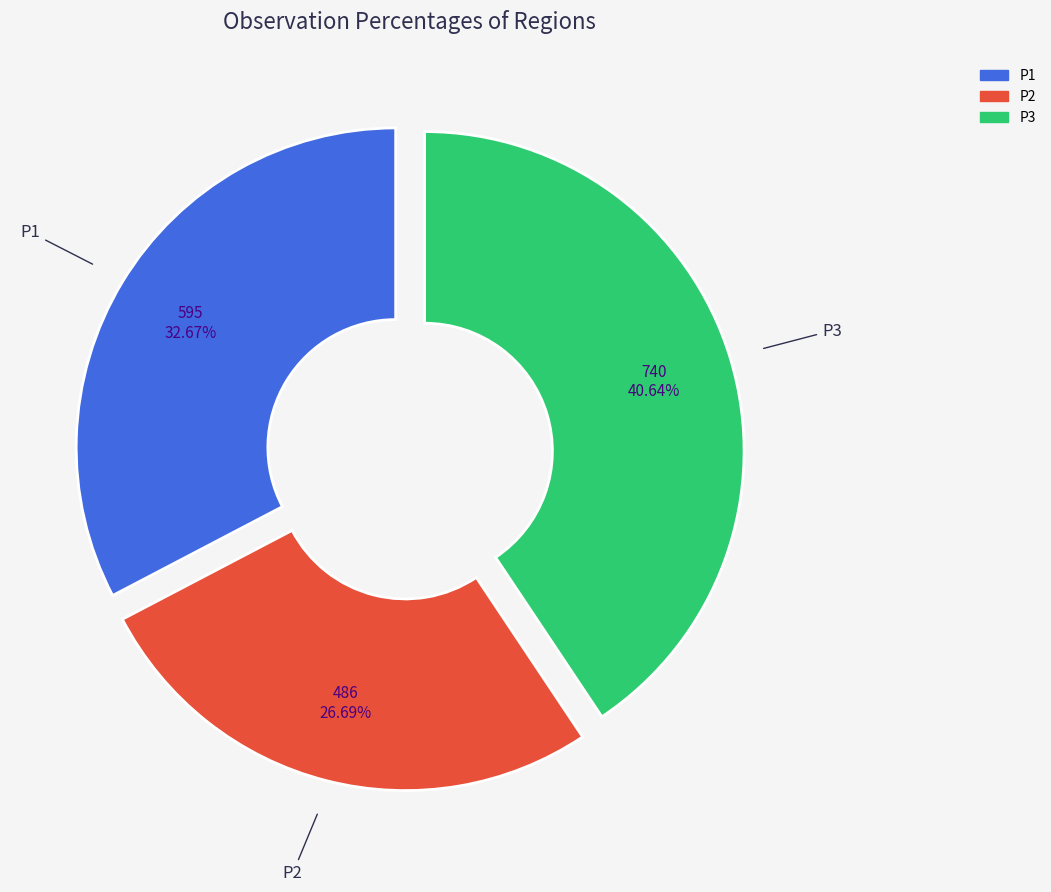

To the nearest percent, what portion does P1 represent?

33%